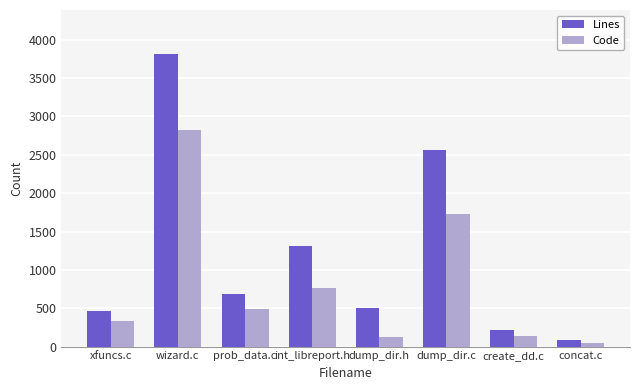

What is the difference between the second highest and minimum values in the Code series?

1684